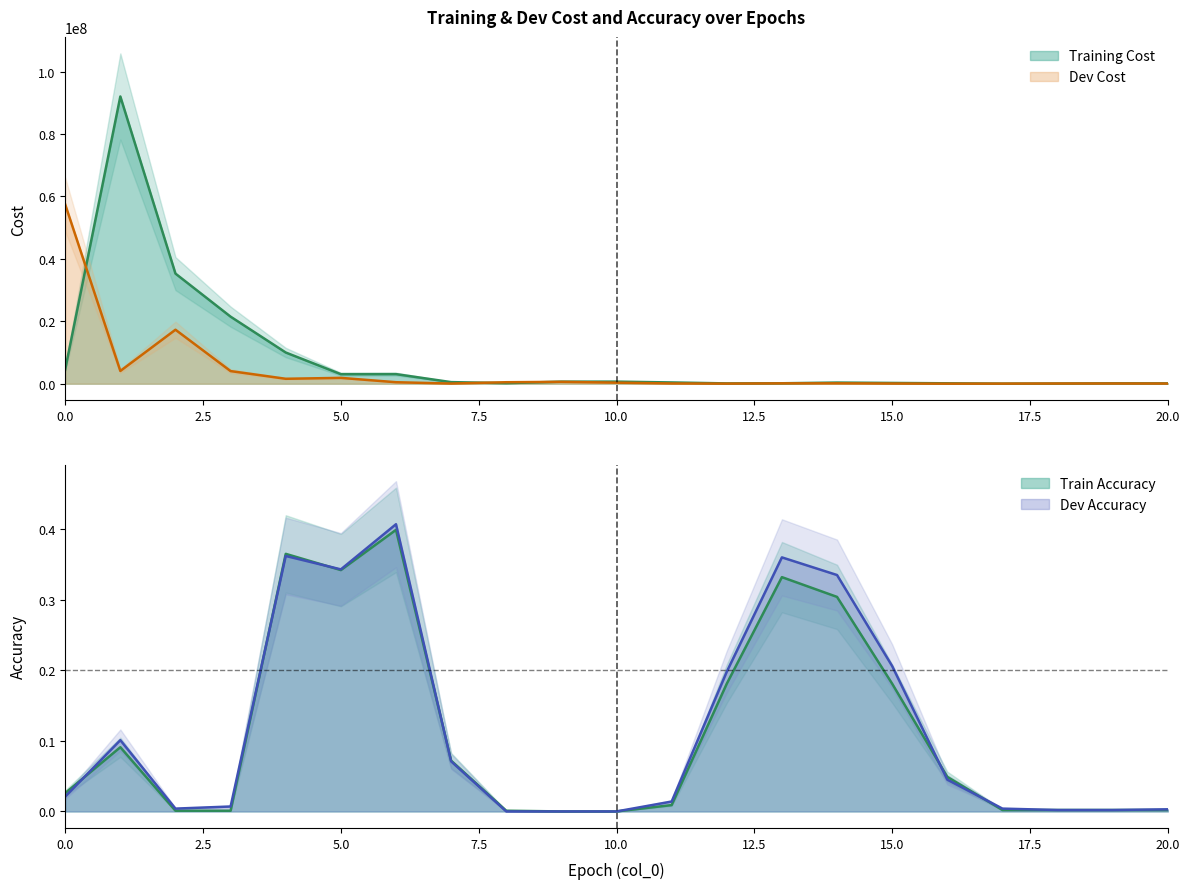

What is the minimum value for Training Cost?

18390.0